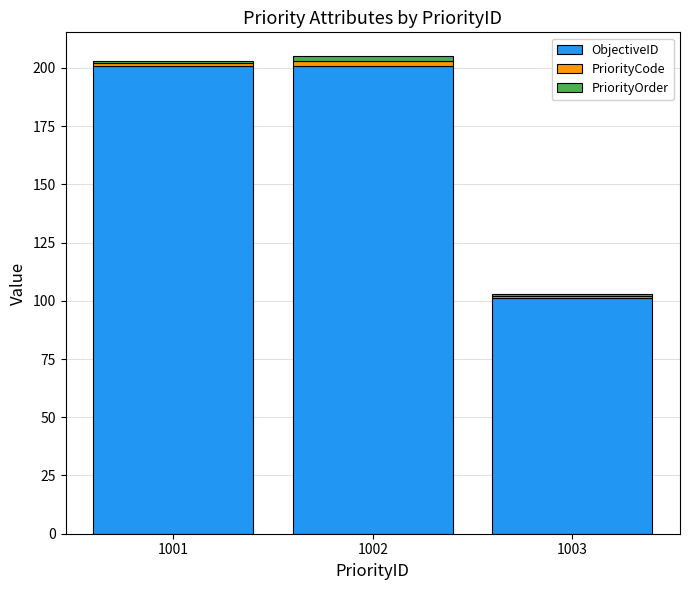

How many series are shown in this chart?

3